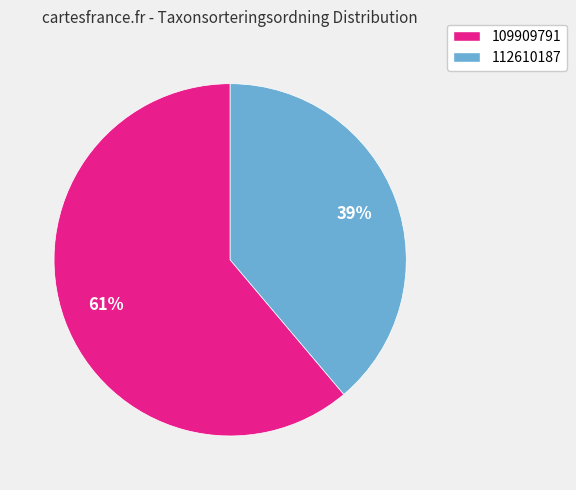

The 109909791 slice represents 61% of the pie. True or false?

True